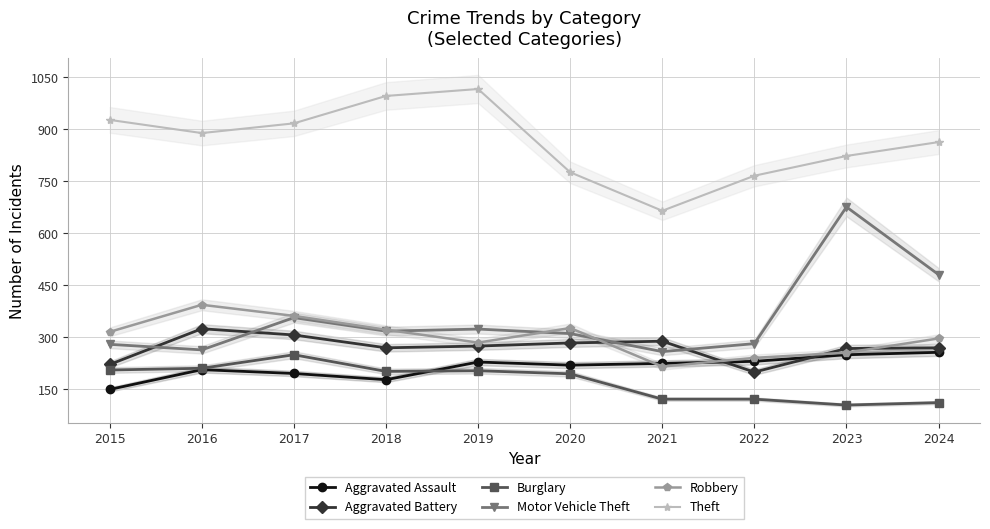

Reading right to left, what are all the values shown in this chart?

Aggravated Assault: 257	250	231	225	220	229	178	196	207	150
Aggravated Battery: 270	268	200	289	284	275	270	307	325	222
Burglary: 112	105	122	122	195	204	202	250	211	206
Motor Vehicle Theft: 481	676	282	259	311	324	318	357	264	280
Robbery: 297	256	241	216	327	285	322	362	394	316
Theft: 863	823	766	665	776	1016	996	917	889	927